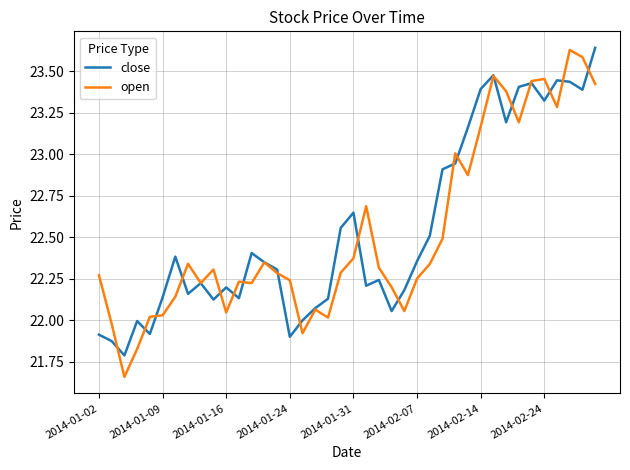

Which series has the largest range (max minus min)?

open